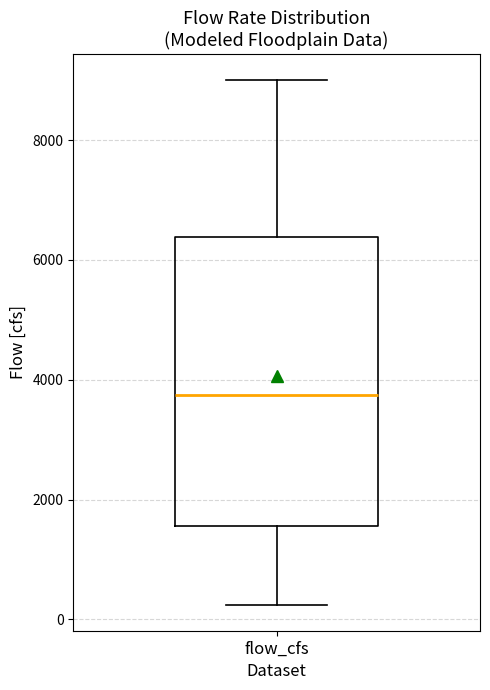

Read this box plot against the y-axis: the position of the median line, the range covered by the box, and the ends of both whiskers. The values are not printed on the chart, so give them approximately, as read against the axis.

median 3800, box 1600 to 6400, whiskers 200 to 9000